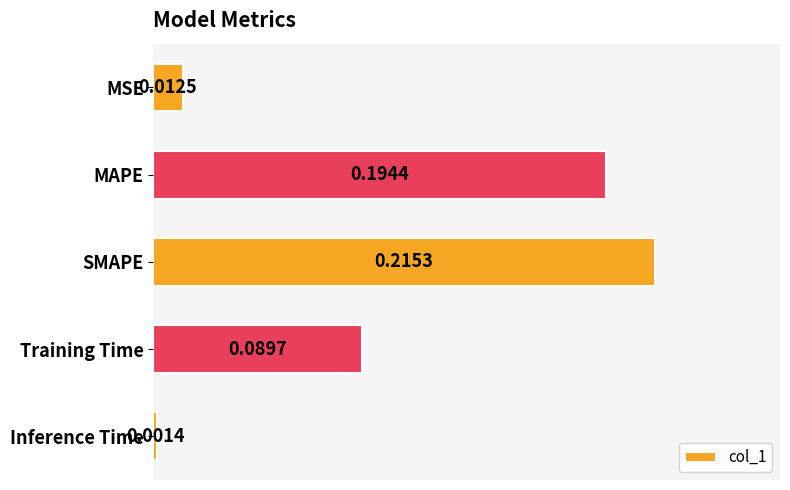

Which category has the lowest value across all series?

Inference Time